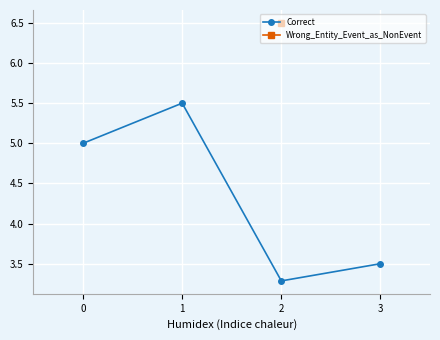

Which has a higher value, 0 or 1?

1